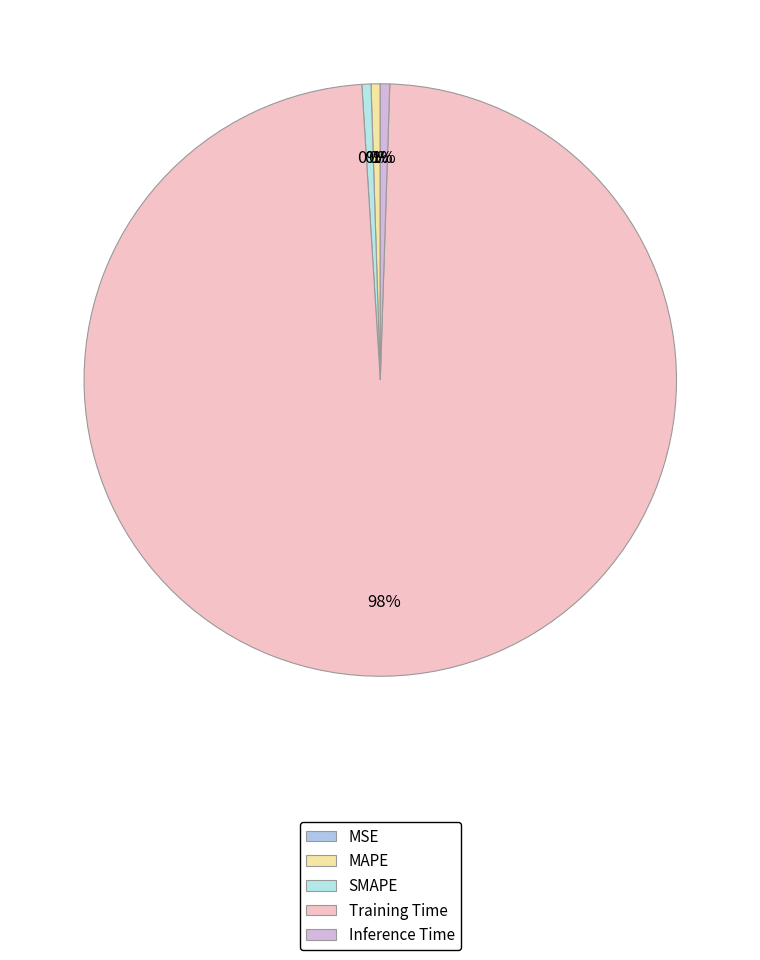

To the nearest percent, what is the average slice percentage?

20%